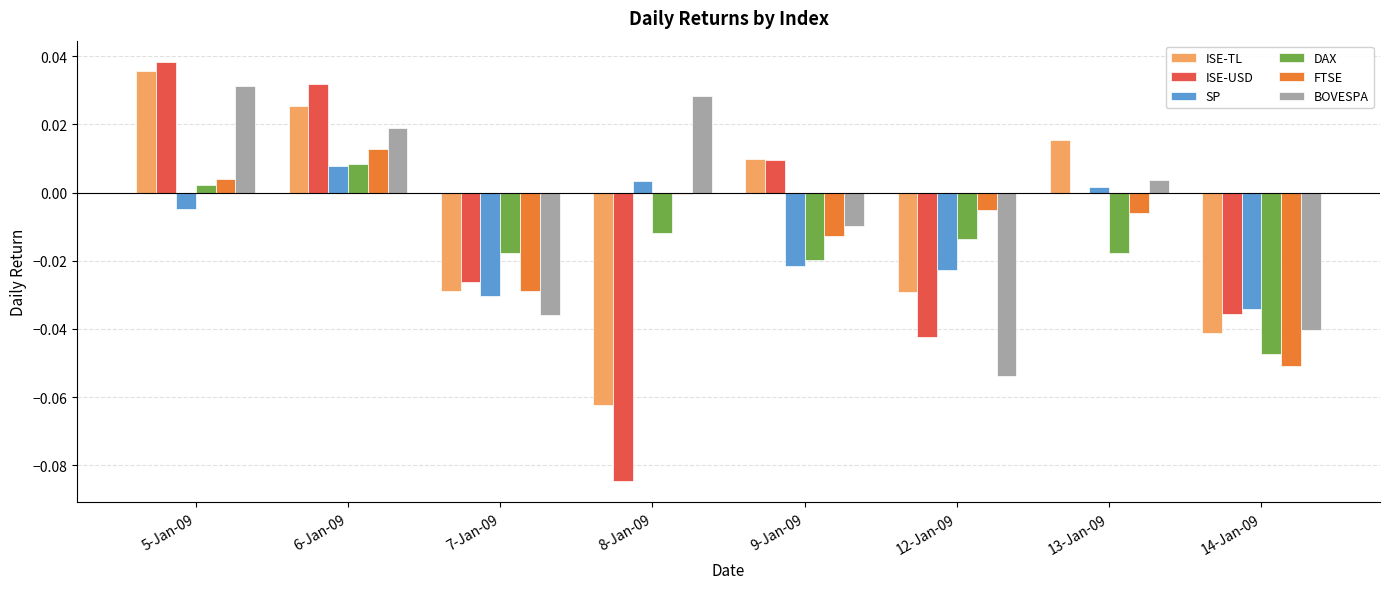

At which label does ISE-USD reach its peak?

5-Jan-09